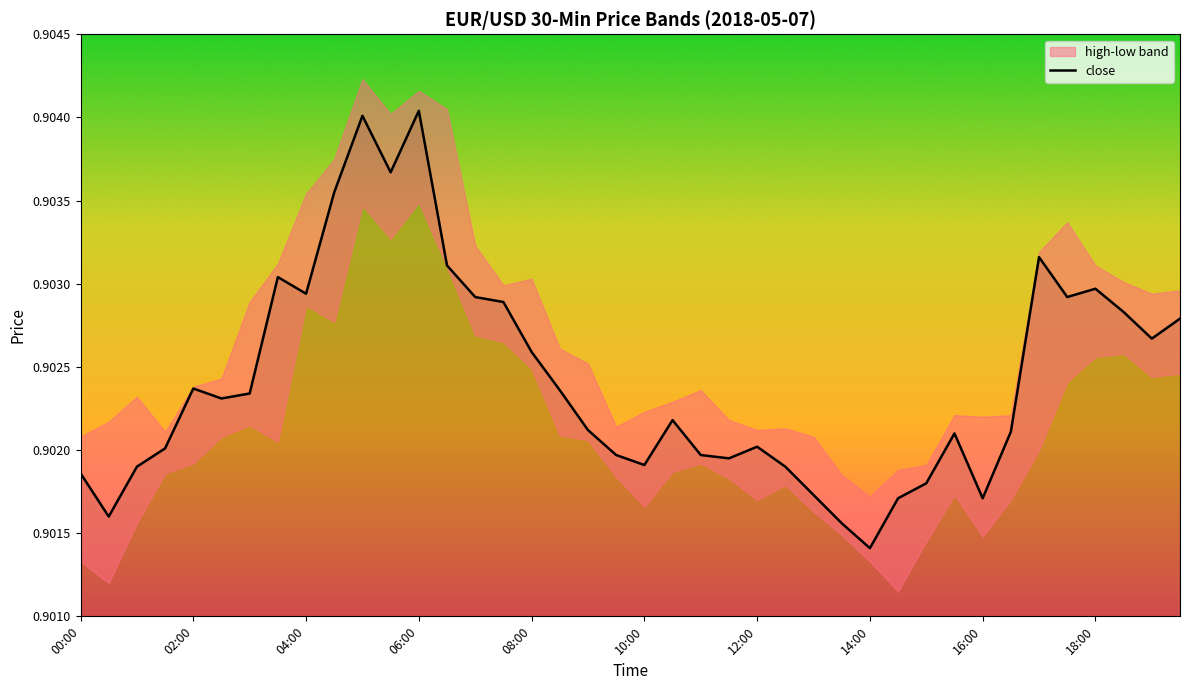

How many points are lower than both their immediate neighbors (excluding endpoints)?

10